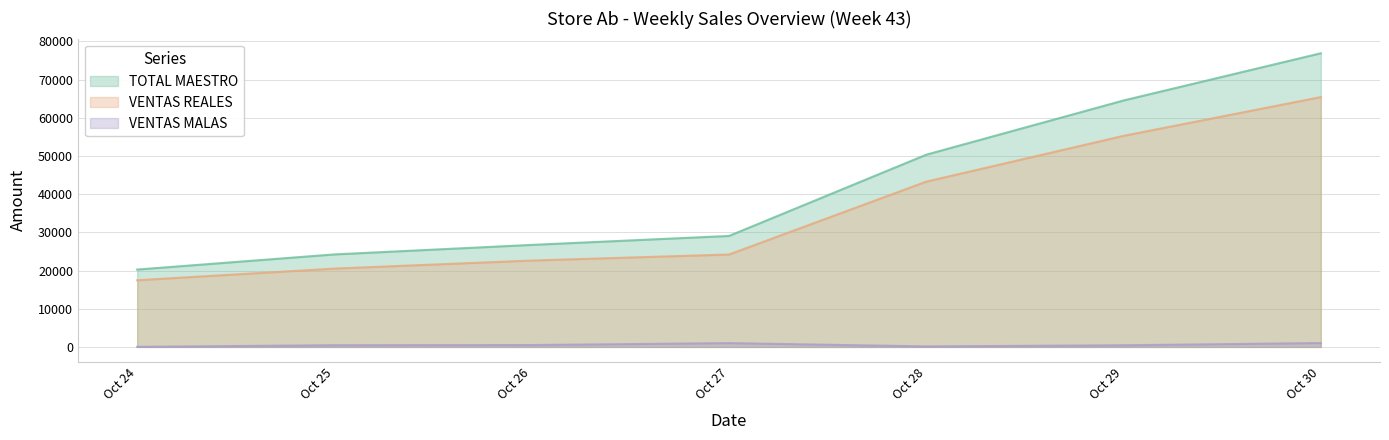

How many data points in VENTAS MALAS are above 438?

3